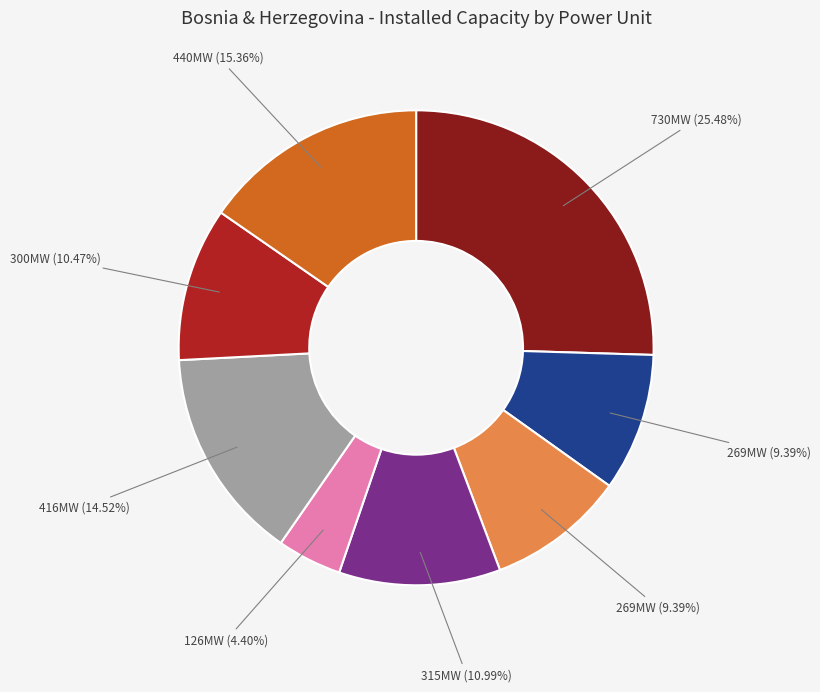

Does any single category account for the majority?

No